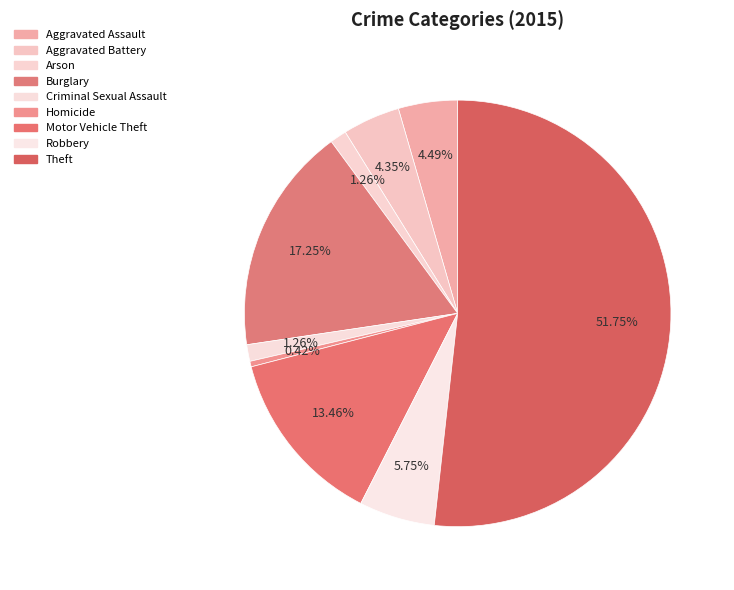

Which slice is the smallest?

Homicide